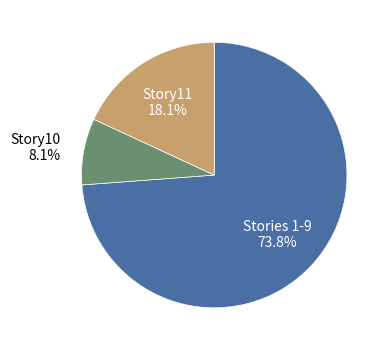

Is there a majority slice in this chart?

Yes